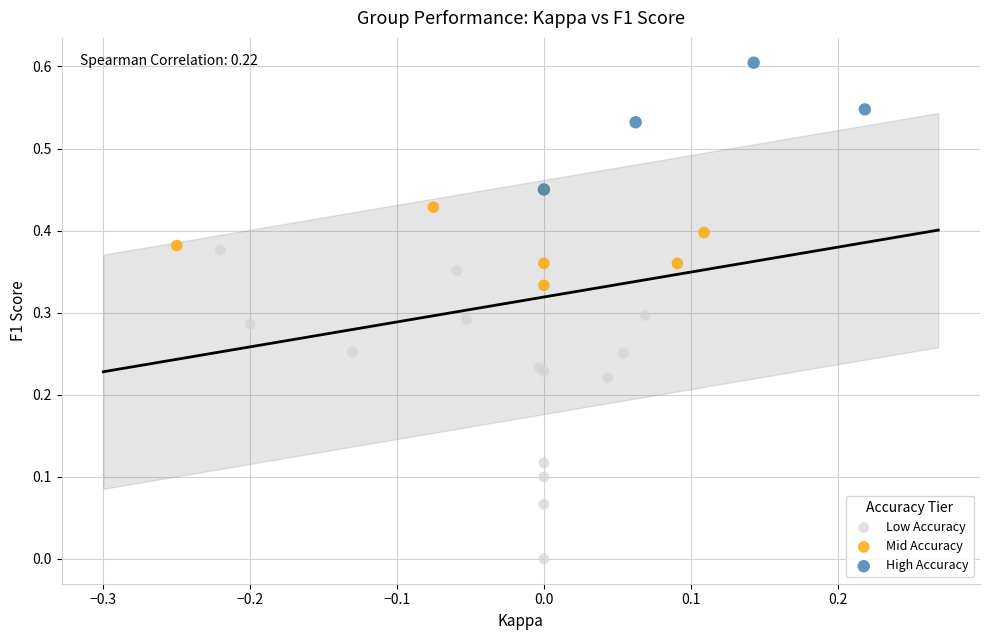

Which series reaches the maximum Y coordinate?

High Accuracy